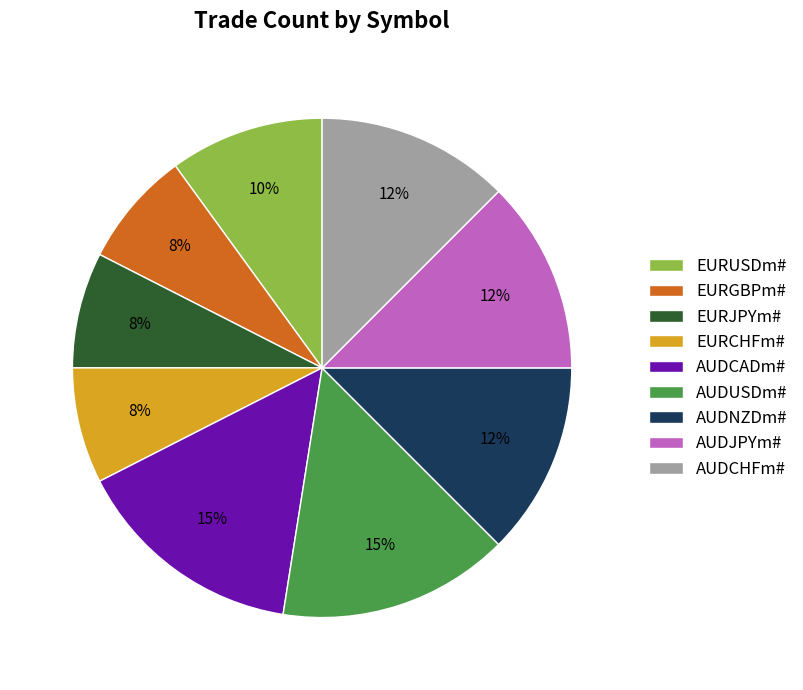

To the nearest percent, what is the average slice percentage?

11%